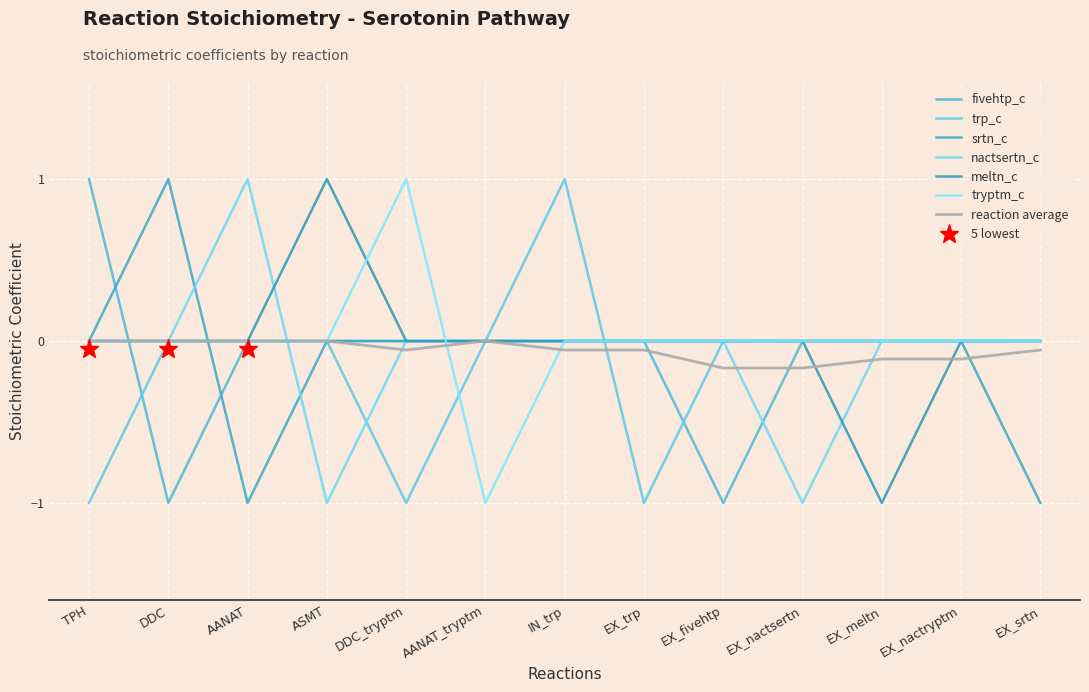

Reading right to left, list all the values displayed in this chart.

fivehtp_c: EX_srtn=0	EX_nactryptm=0	EX_meltn=0	EX_nactsertn=0	EX_fivehtp=-1	EX_trp=0	IN_trp=0	AANAT_tryptm=0	DDC_tryptm=0	ASMT=0	AANAT=0	DDC=-1	TPH=1
trp_c: EX_srtn=0	EX_nactryptm=0	EX_meltn=0	EX_nactsertn=0	EX_fivehtp=0	EX_trp=-1	IN_trp=1	AANAT_tryptm=0	DDC_tryptm=-1	ASMT=0	AANAT=0	DDC=0	TPH=-1
srtn_c: EX_srtn=-1	EX_nactryptm=0	EX_meltn=0	EX_nactsertn=0	EX_fivehtp=0	EX_trp=0	IN_trp=0	AANAT_tryptm=0	DDC_tryptm=0	ASMT=0	AANAT=-1	DDC=1	TPH=0
nactsertn_c: EX_srtn=0	EX_nactryptm=0	EX_meltn=0	EX_nactsertn=-1	EX_fivehtp=0	EX_trp=0	IN_trp=0	AANAT_tryptm=0	DDC_tryptm=0	ASMT=-1	AANAT=1	DDC=0	TPH=0
meltn_c: EX_srtn=0	EX_nactryptm=0	EX_meltn=-1	EX_nactsertn=0	EX_fivehtp=0	EX_trp=0	IN_trp=0	AANAT_tryptm=0	DDC_tryptm=0	ASMT=1	AANAT=0	DDC=0	TPH=0
tryptm_c: EX_srtn=0	EX_nactryptm=0	EX_meltn=0	EX_nactsertn=0	EX_fivehtp=0	EX_trp=0	IN_trp=0	AANAT_tryptm=-1	DDC_tryptm=1	ASMT=0	AANAT=0	DDC=0	TPH=0